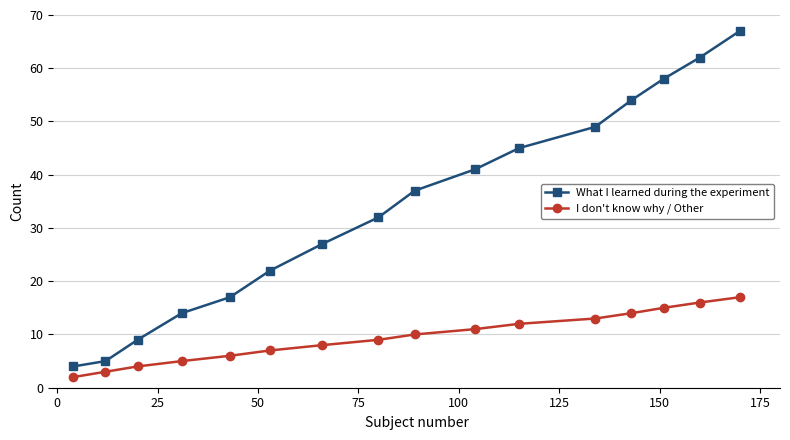

Which series has the largest range (max minus min)?

What I learned during the experiment